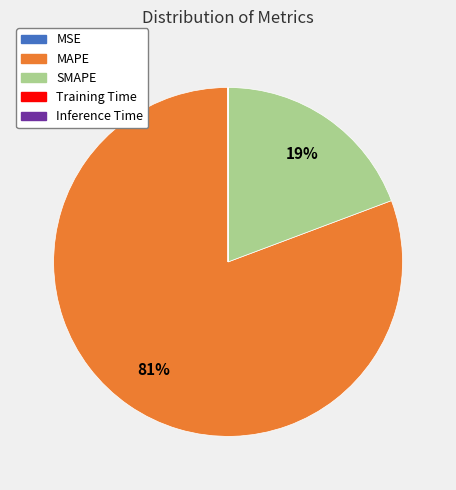

Which slice represents more than half of the pie?

MAPE